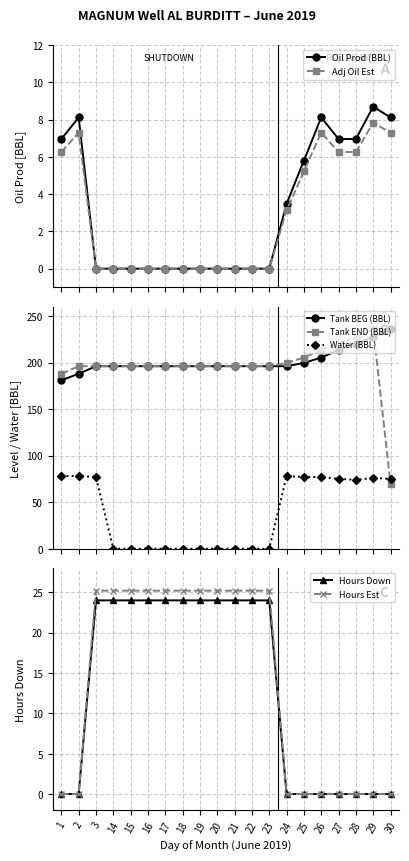

True or false: Hours Down and Tank BEG (BBL) cross at least once.

False